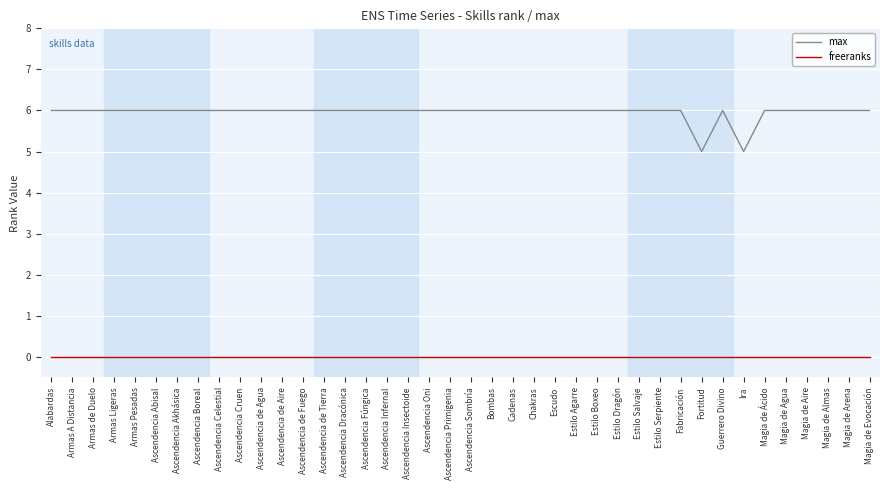

True or false: max and freeranks intersect in this chart.

False